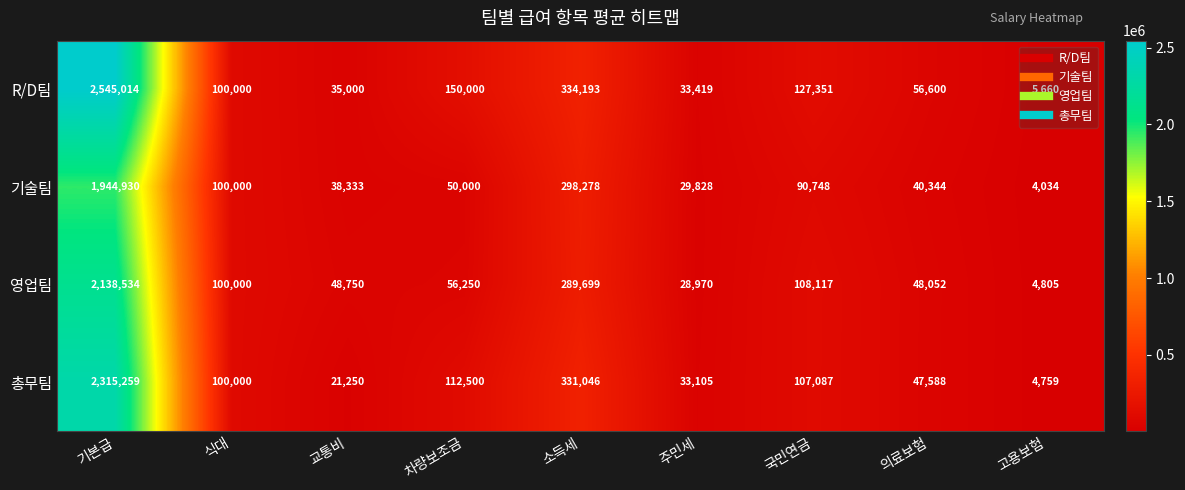

True or false: R/D팀 has a value of 33419 at 주민세.

True